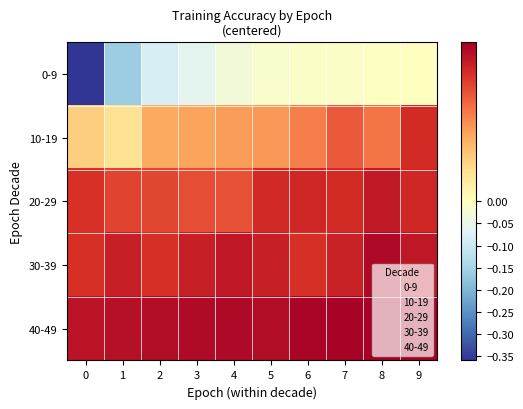

At how many categories does at least one series exceed 0?

10